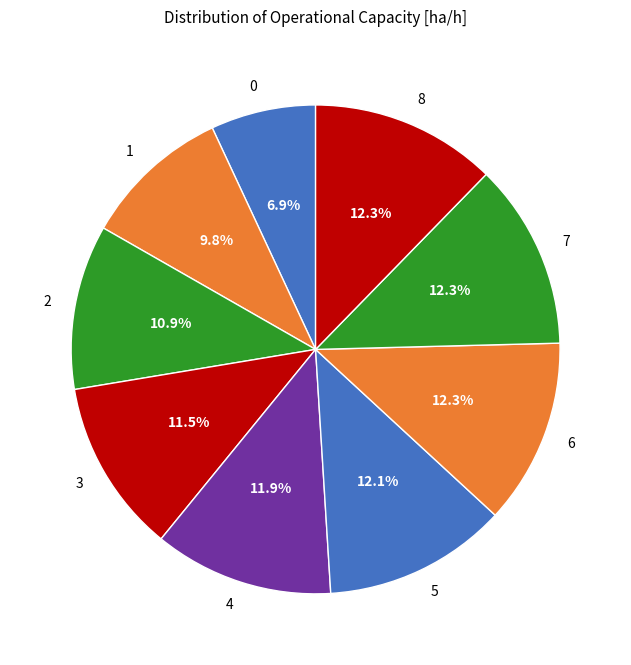

Approximately how many times larger is the value at 6 compared to 4?

1.0